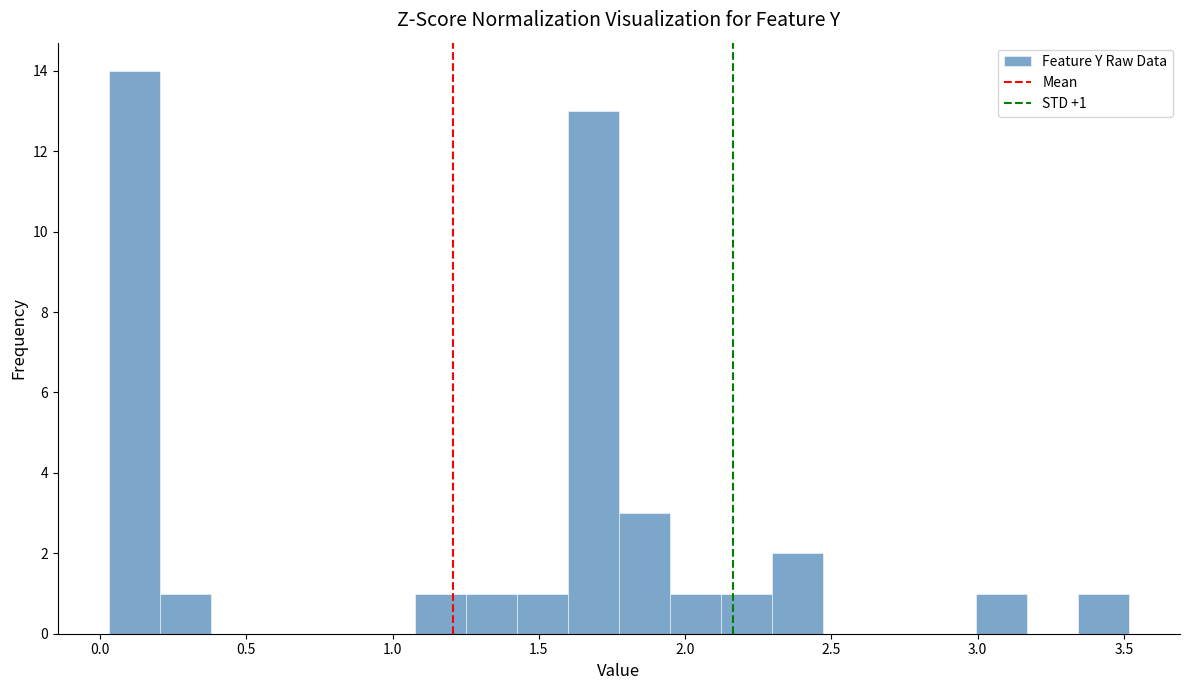

Read against the x-axis, roughly where is the centre of the tallest bar?

0.10